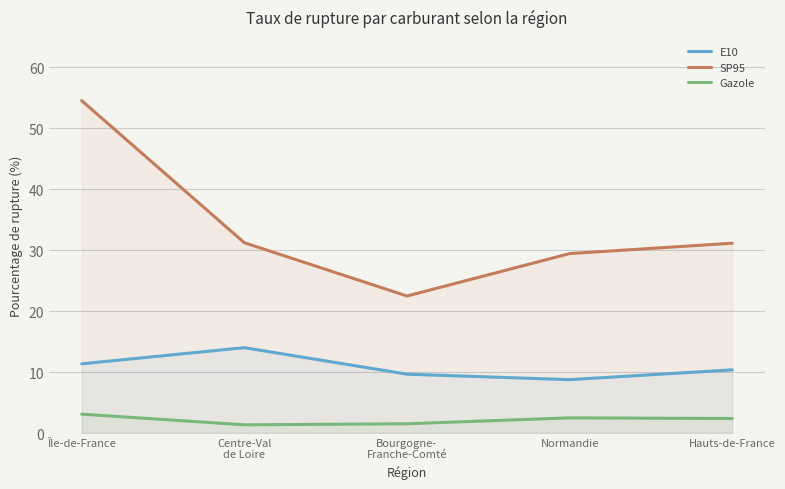

How many lines are shown in the chart?

3